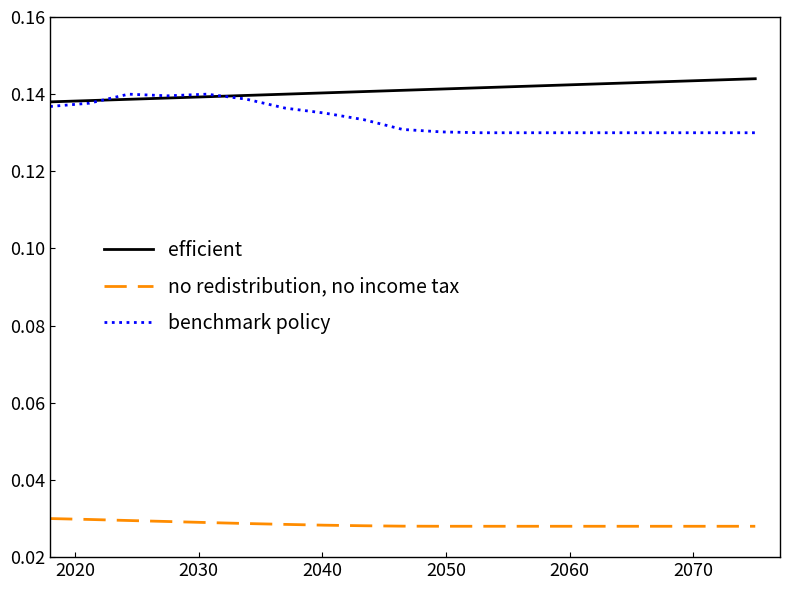

Rank the series by their maximum value, from lowest to highest.

no redistribution, no income tax, benchmark policy, efficient